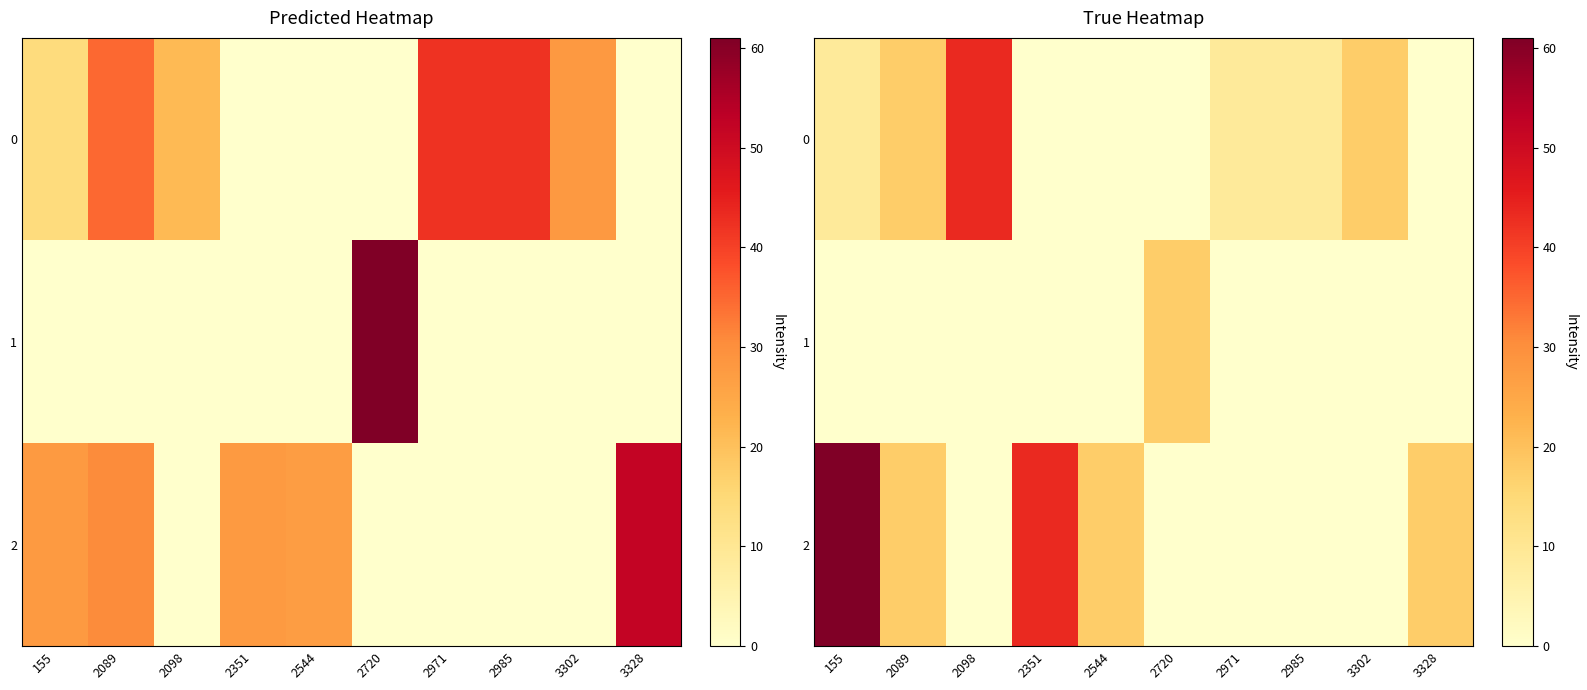

Is it true that 0 equals 73.8 at 2098?

False